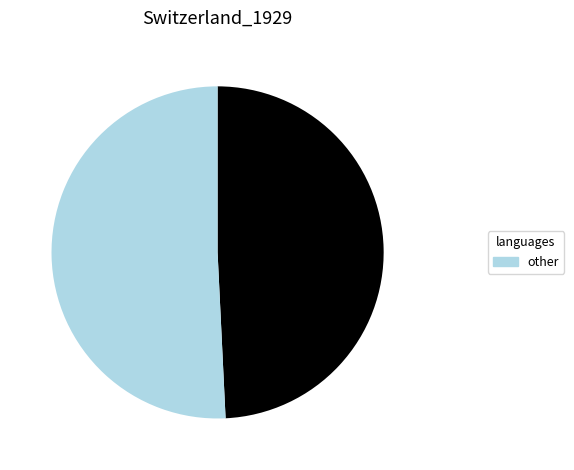

Is there a majority slice in this chart?

Yes